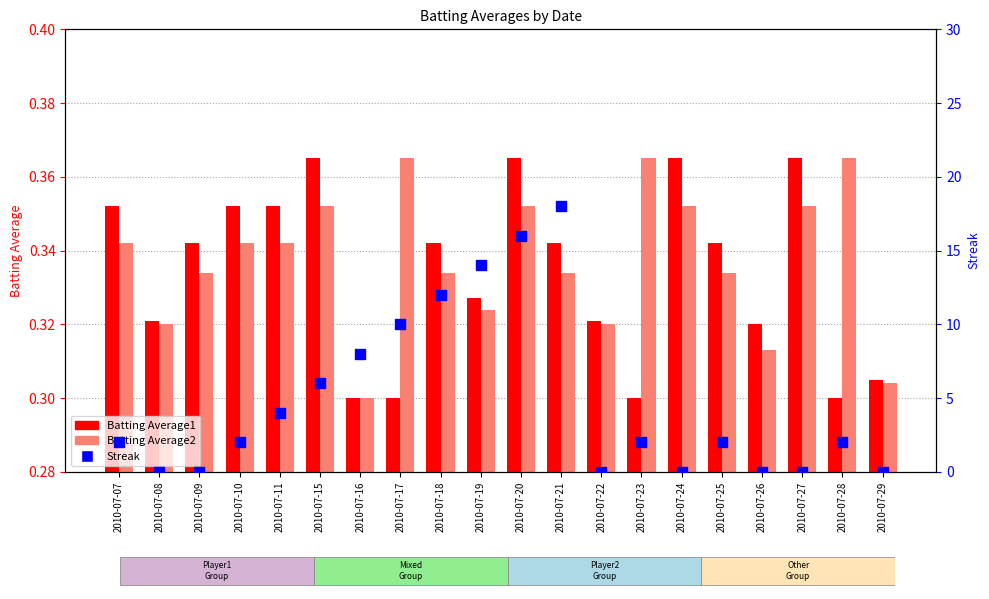

Is the value of Streak at 2010-07-28 greater than the value of Batting Average1 at 2010-07-25?

Yes